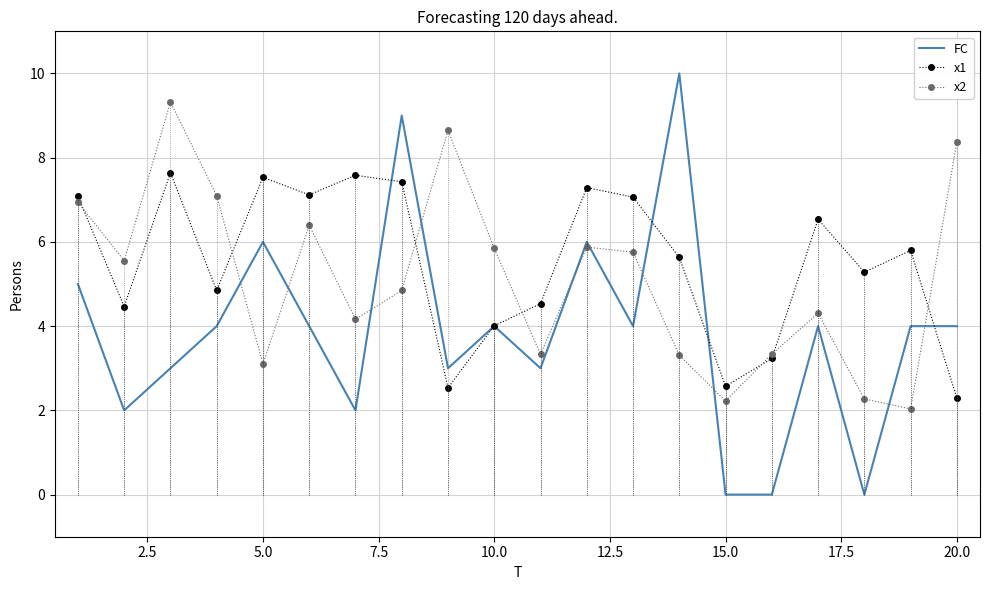

Which series ends up on top after the final intersection of FC and x2?

x2